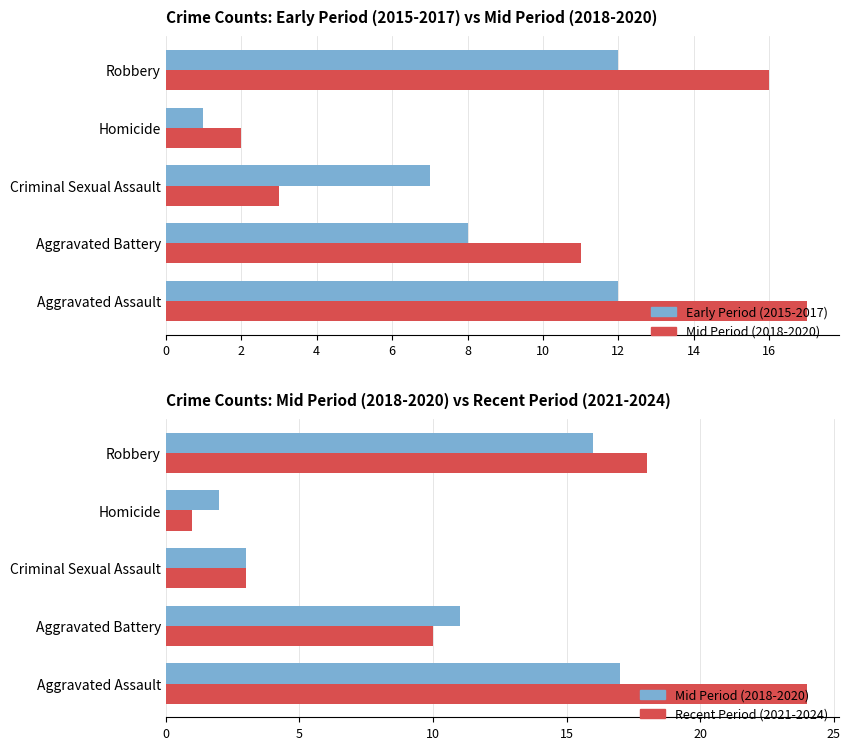

Are the bars horizontal?

Yes